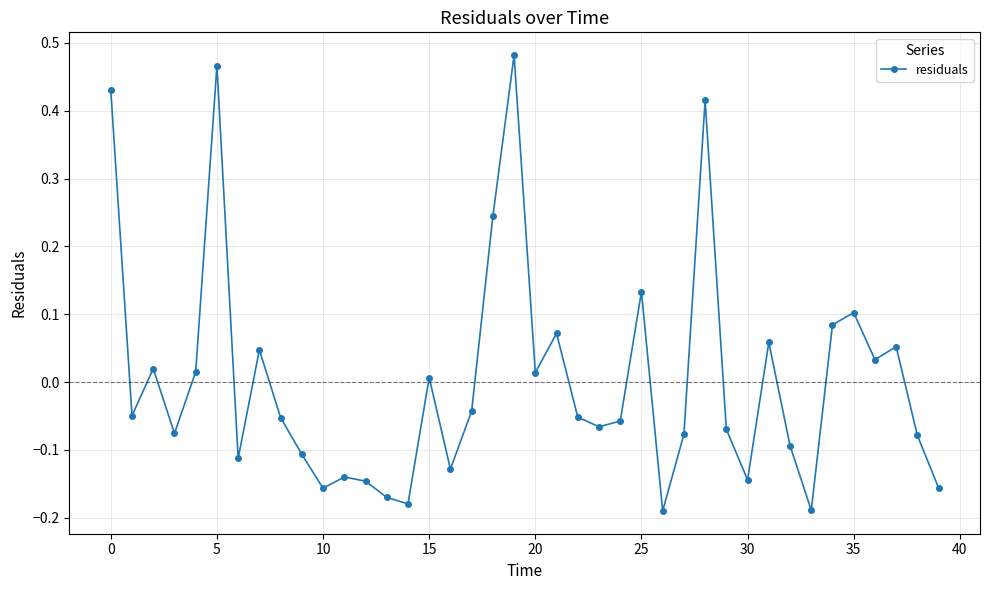

True or false: the data has more than 1 interior local peaks.

True